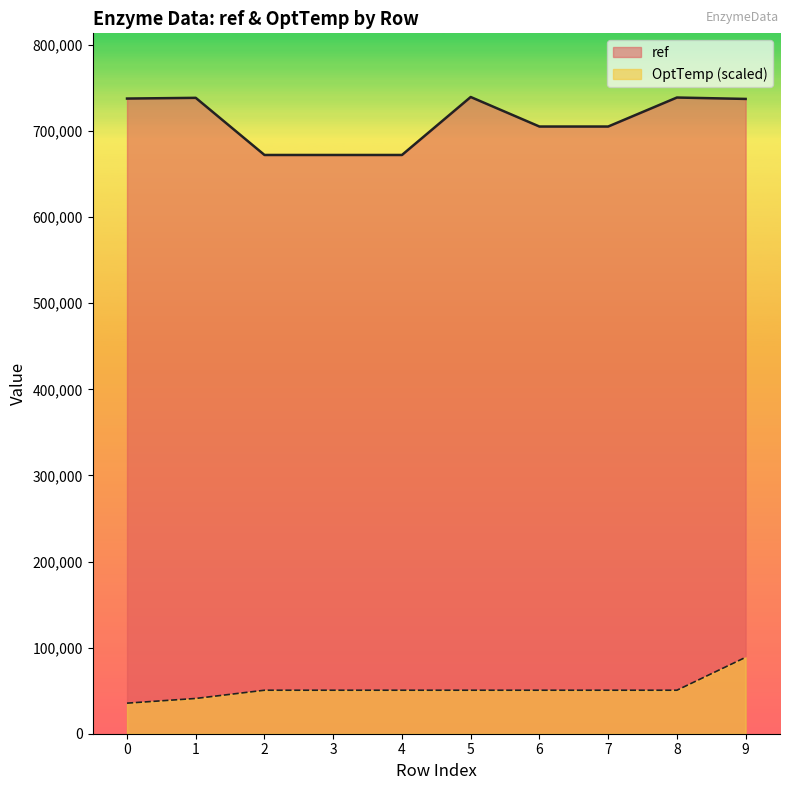

What is the difference between the maximum and second lowest values in the OptTemp series?

47788.3